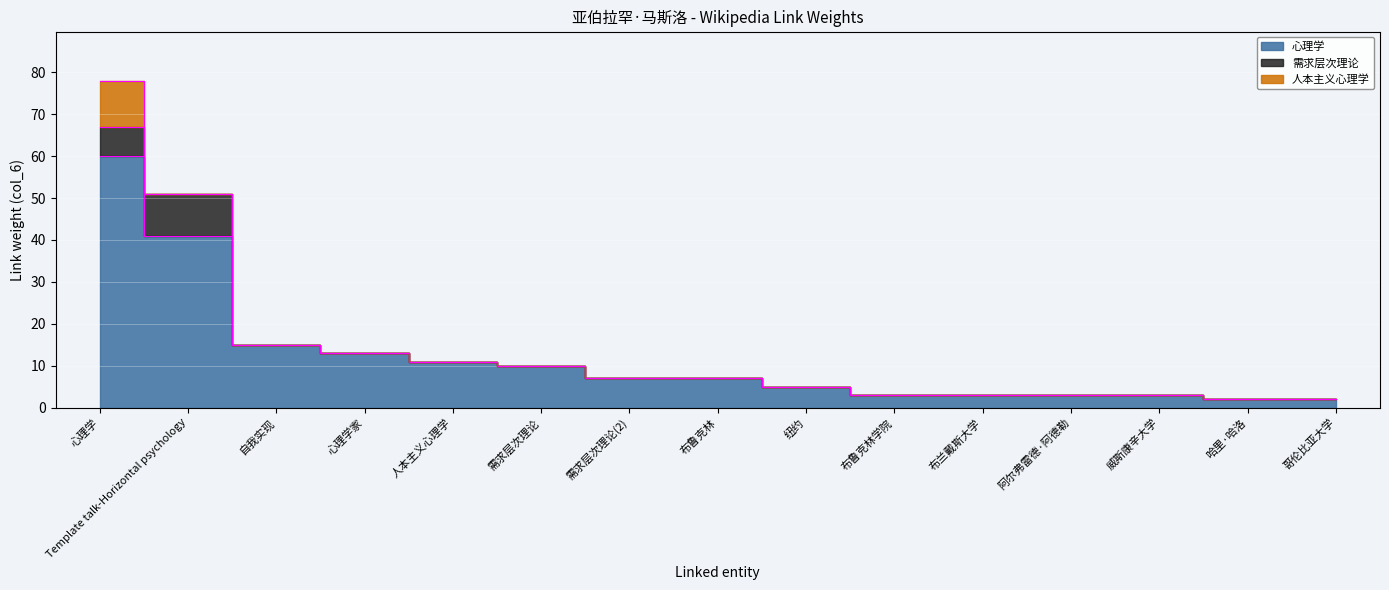

True or false: 人本主义心理学 has more than 1 points higher than both neighbors.

False